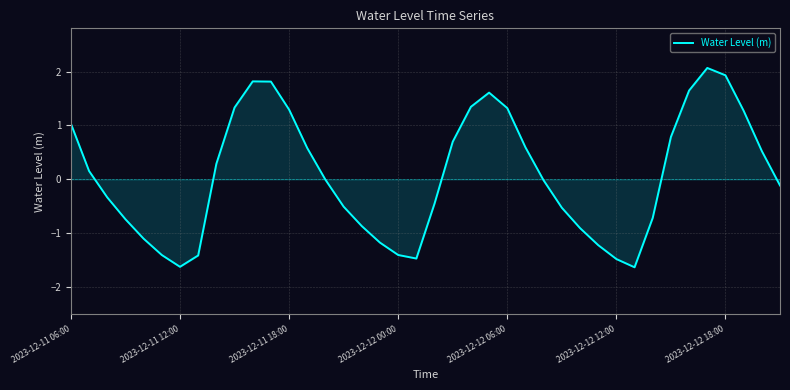

What is the greatest value displayed?

2.1